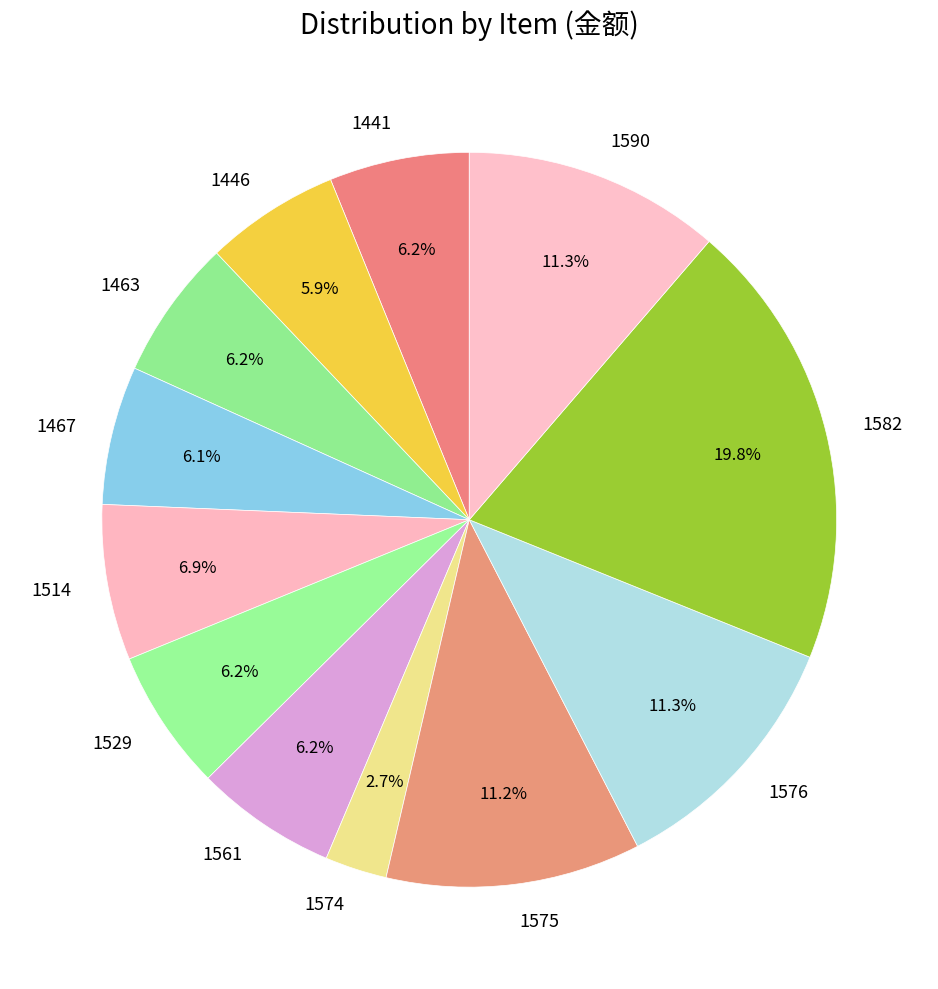

Do 1590 and 1582 together represent more than half of the pie?

No